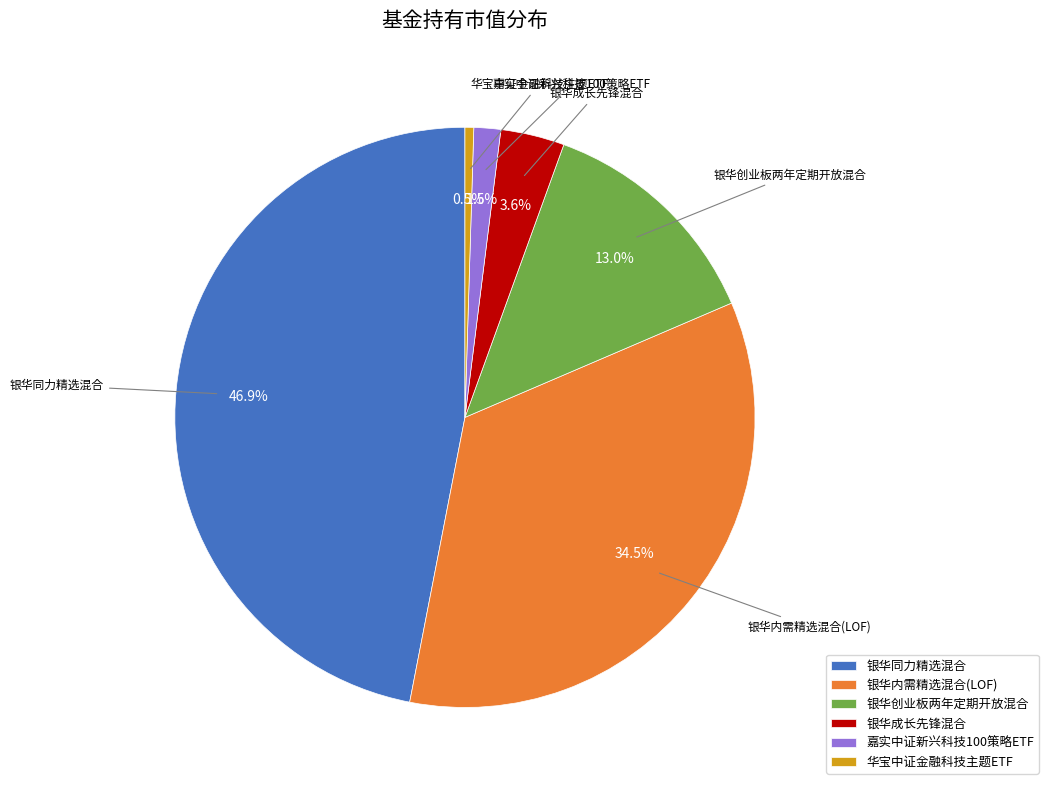

What percentage is NOT represented by 银华内需精选混合(LOF)?

65.5%